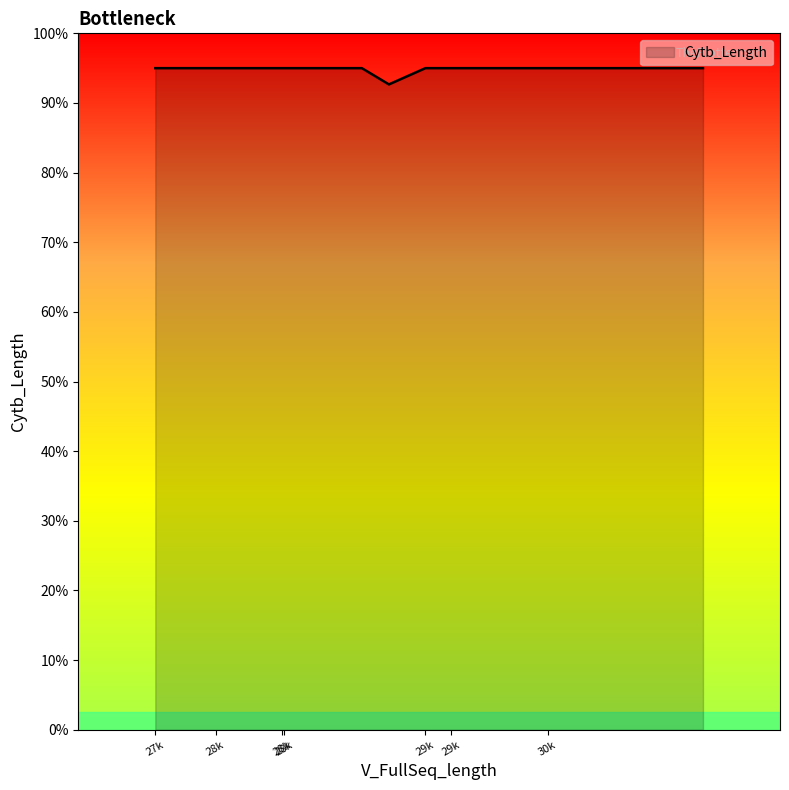

Does the chart display data point markers on the line(s)?

No